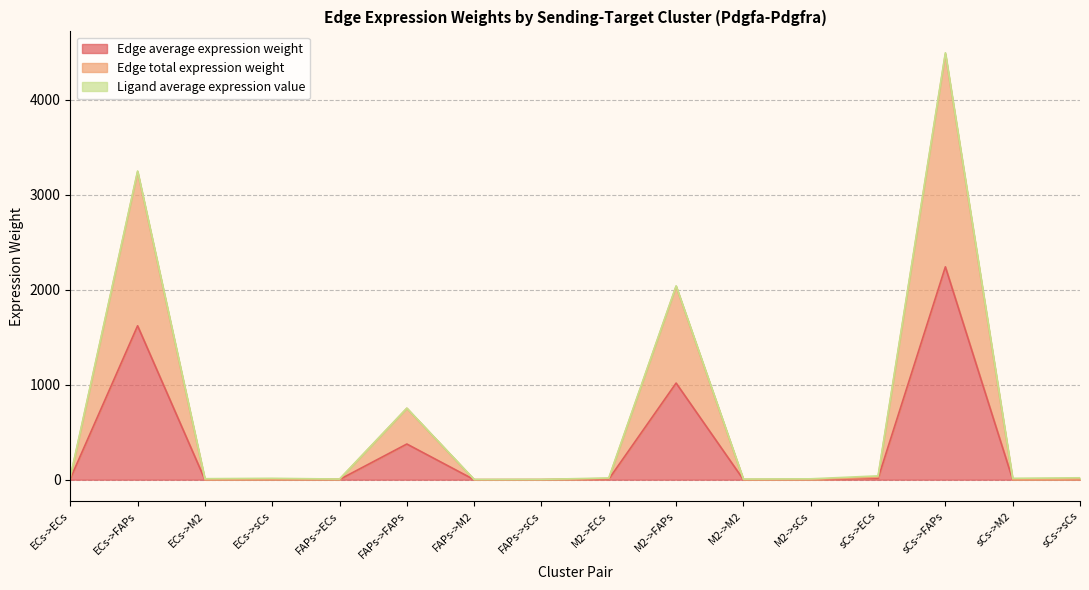

What is the difference between the maximum and second lowest values in the Edge total expression weight series?

4481.7